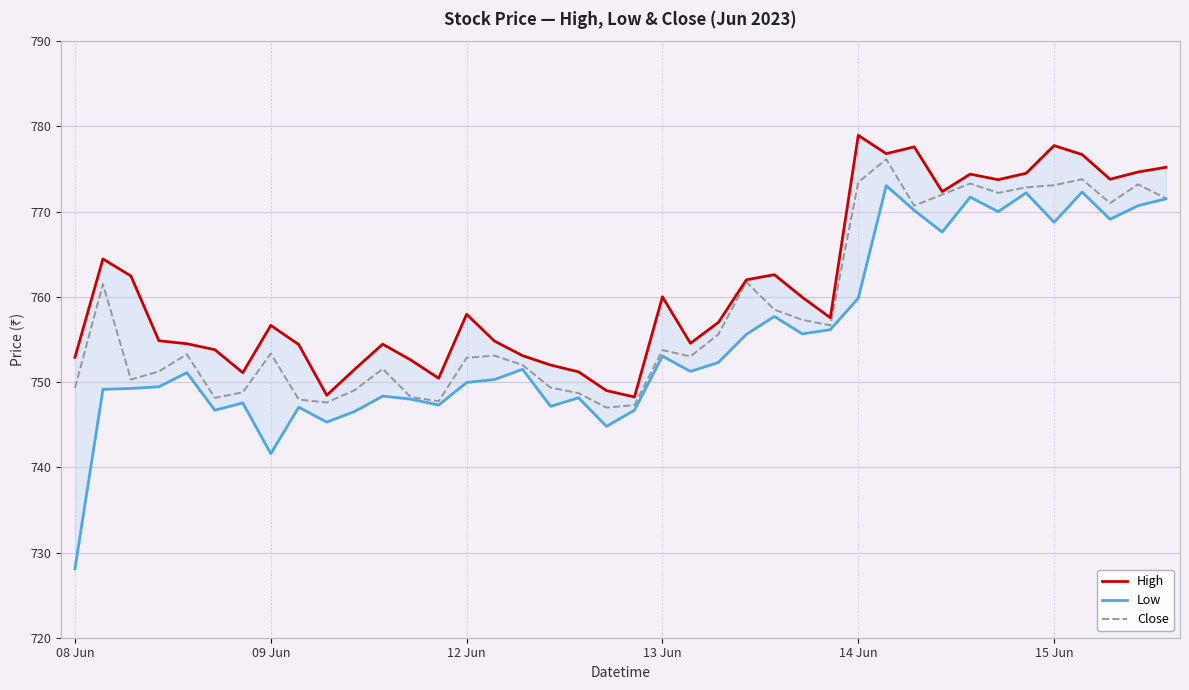

What is the difference between the maximum and minimum values in the Close series?

29.1